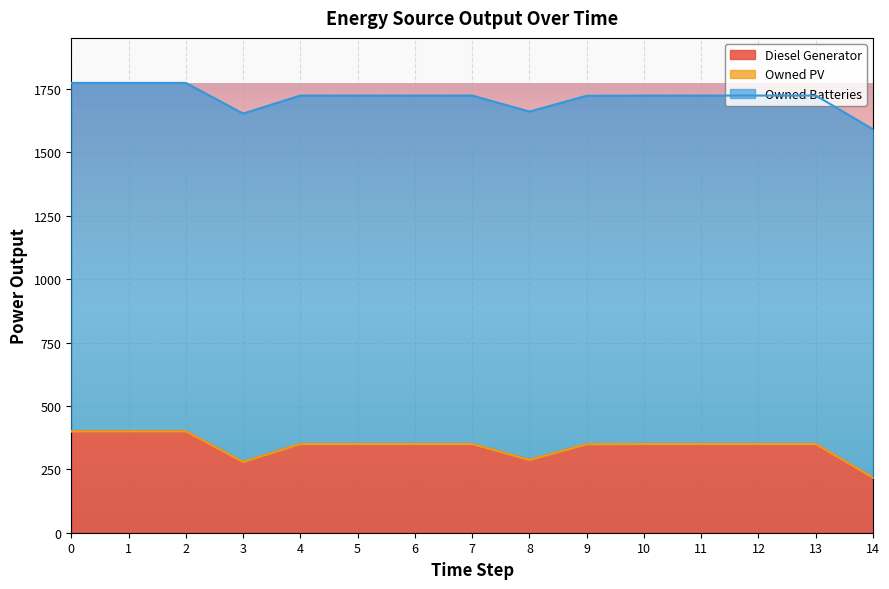

True or false: Owned PV and Diesel Generator cross at least once.

False